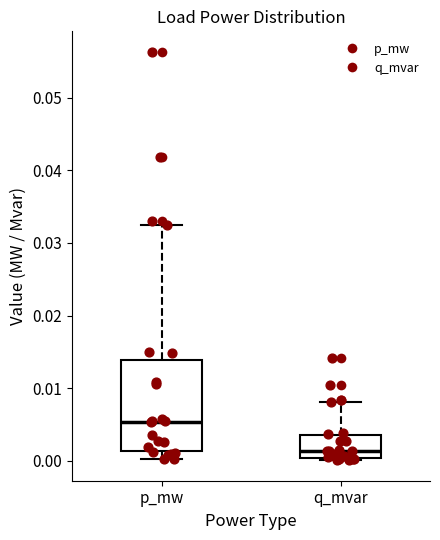

Reading left to right, transcribe this box plot: for each box, give where its median line is, the range the box spans, and where its two whiskers end, as read against the y-axis. The values are not printed on the chart, so give them approximately, as read against the axis.

p_mw: median 0.005, box 0.001 to 0.014, whiskers 0.000 to 0.032
q_mvar: median 0.001, box 0.000 to 0.003, whiskers 0.000 to 0.008